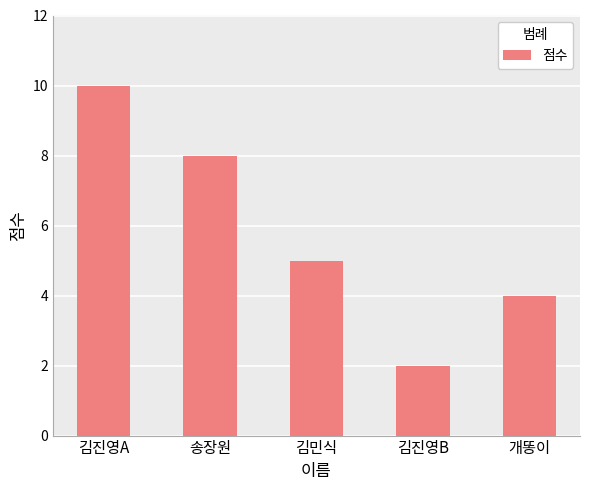

How many data points are less than 5?

2